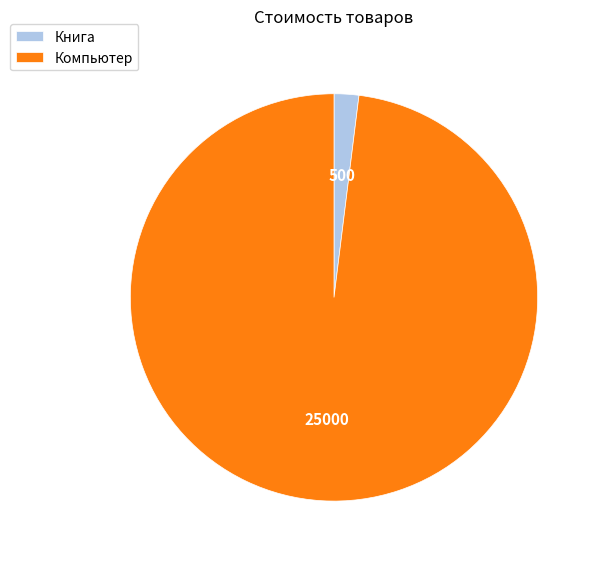

Which category has the smallest portion of the pie?

Книга